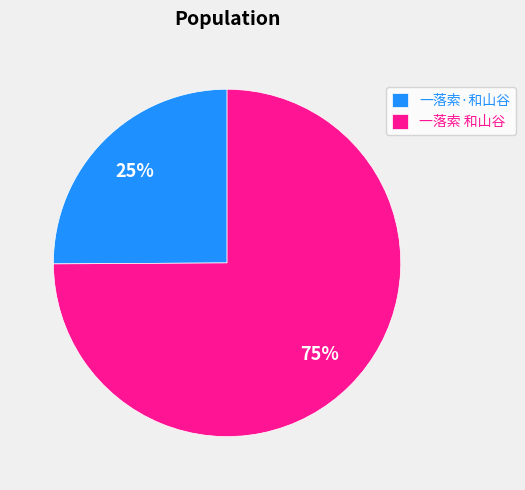

Which slice represents more than half of the pie?

一落索 和山谷